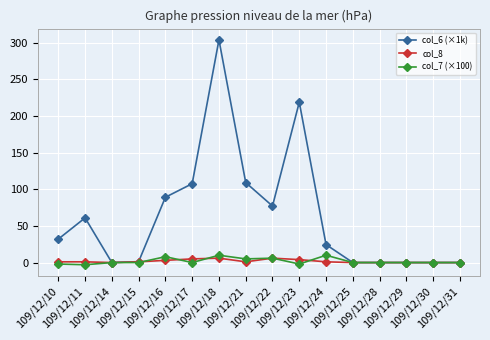

Which series has the largest range (max minus min)?

col_6 (×1k)